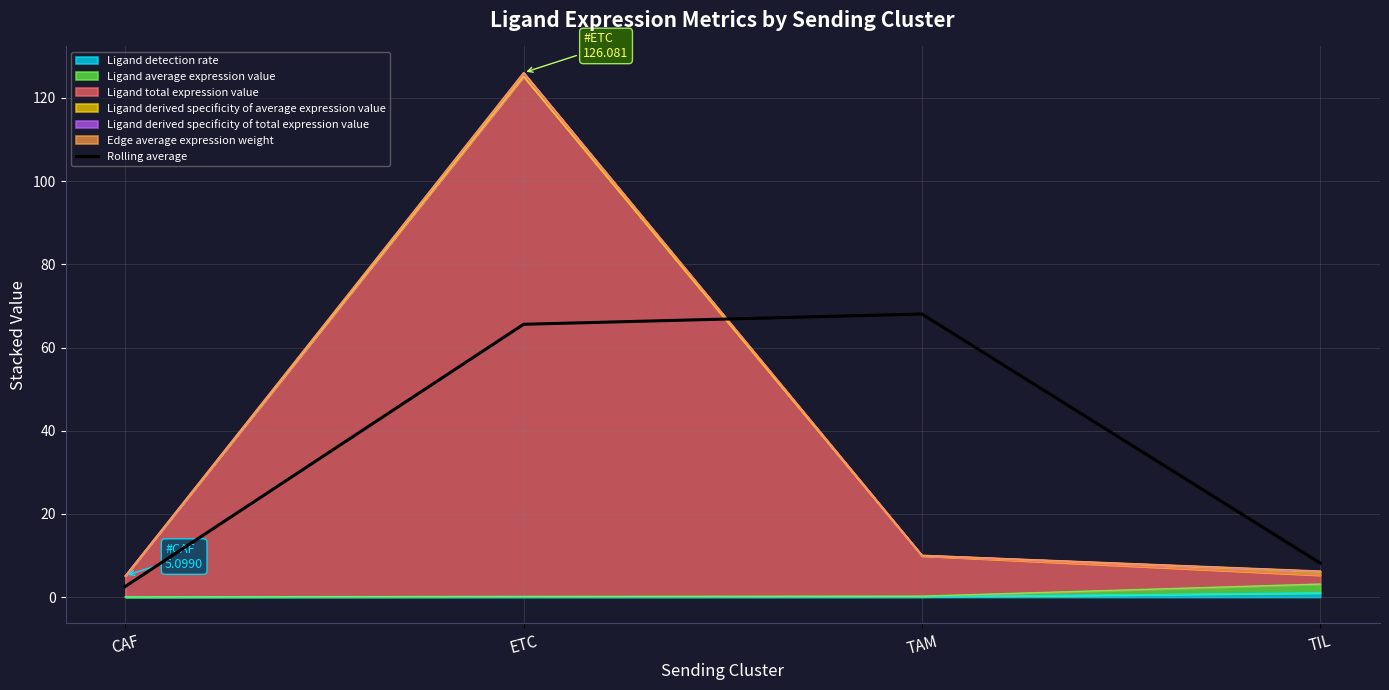

What is the difference between the values at ETC and TAM?

2.5